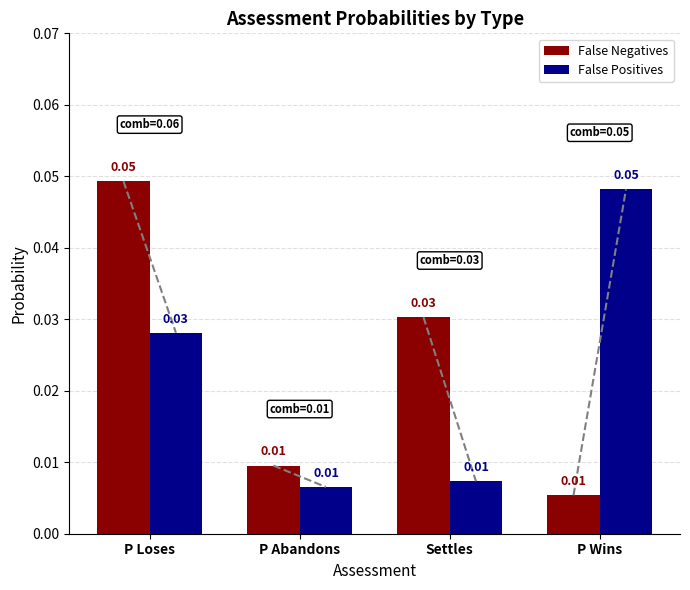

Does the chart contain any negative values?

No